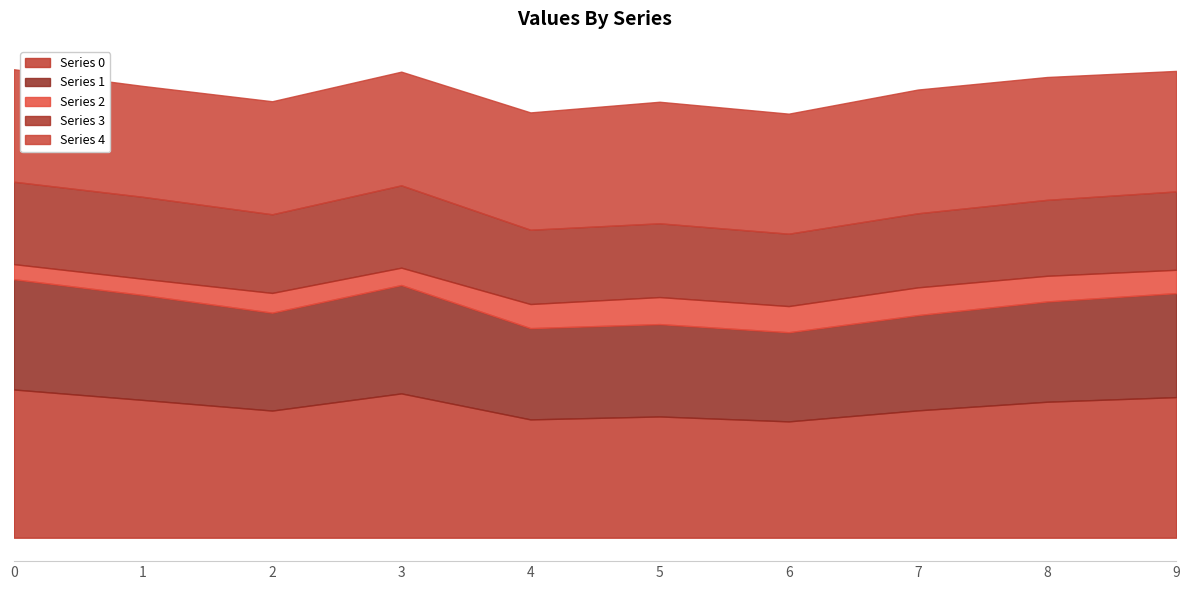

List the series in order of their peak value, lowest first.

Series 2, Series 3, Series 1, Series 4, Series 0